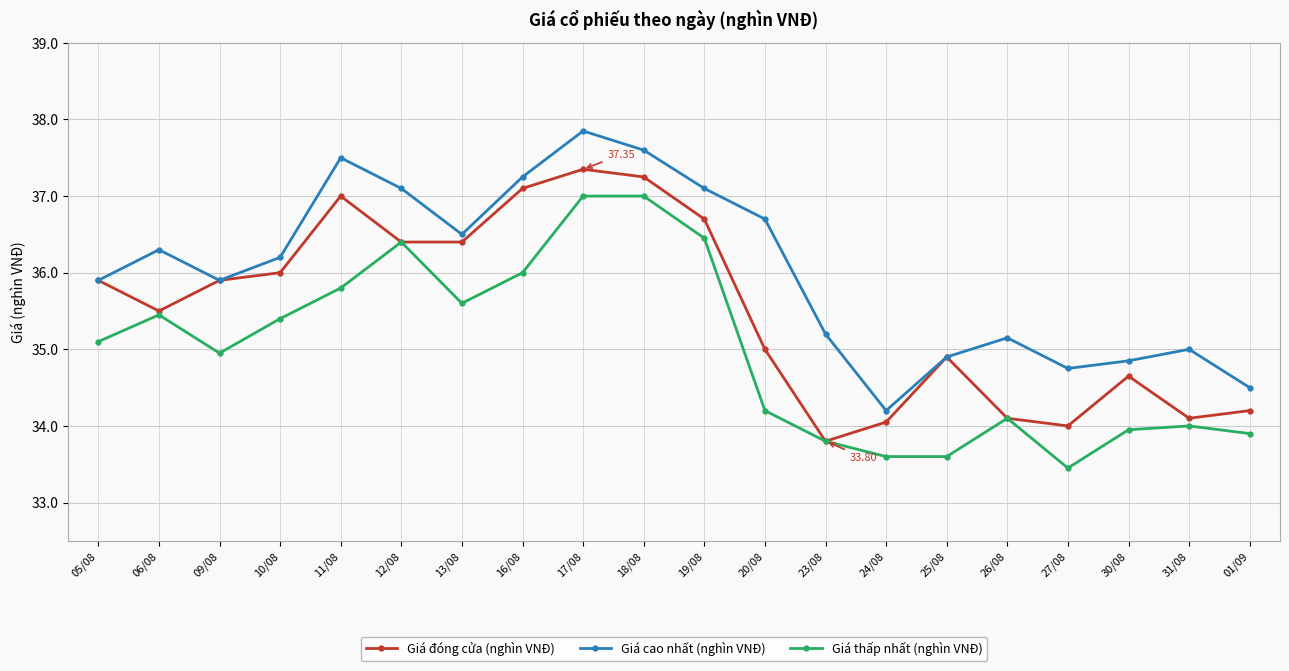

True or false: Giá đóng cửa (nghìn VNĐ) has more than 1 interior local peaks.

True